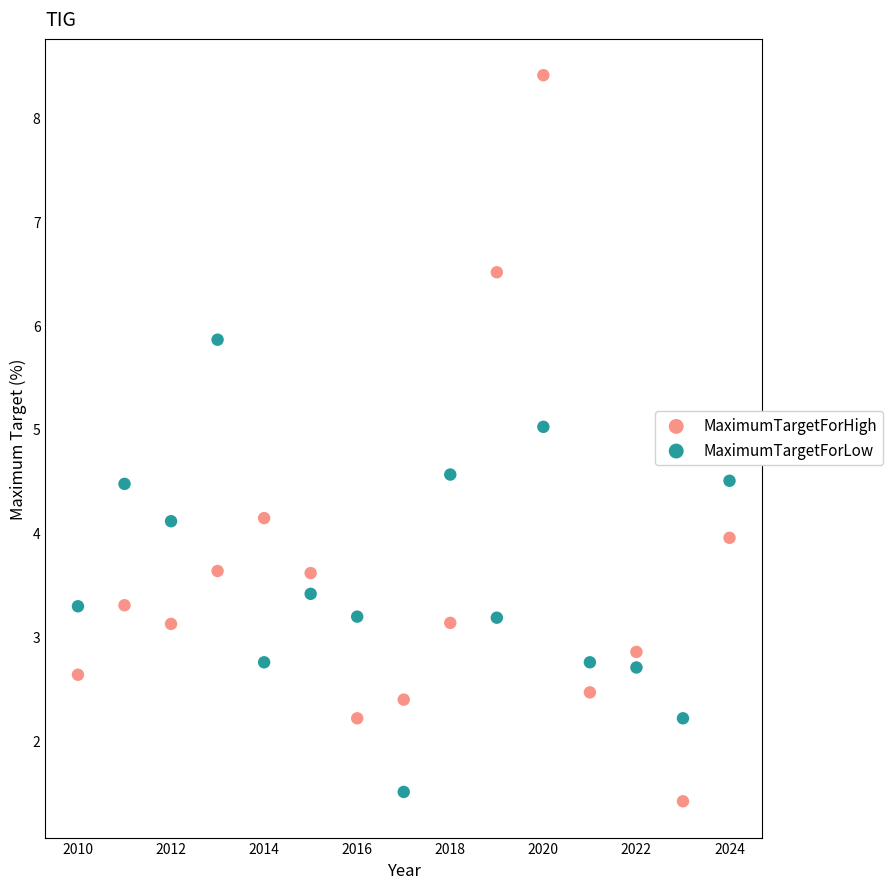

Which series has the widest spread of Y values?

MaximumTargetForHigh